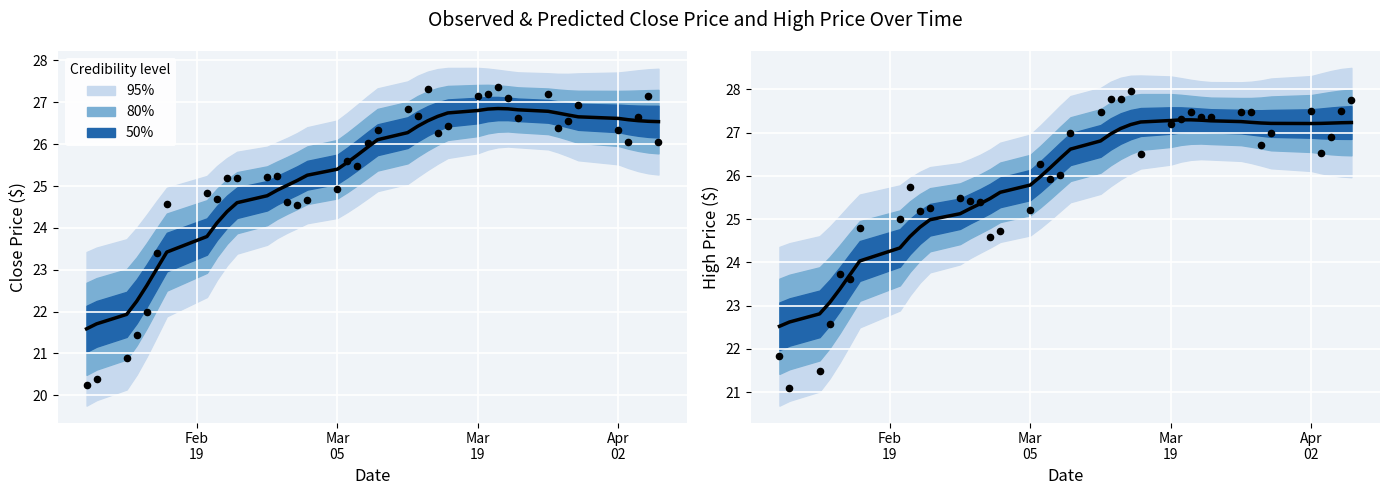

Which series has the largest total across all categories?

High